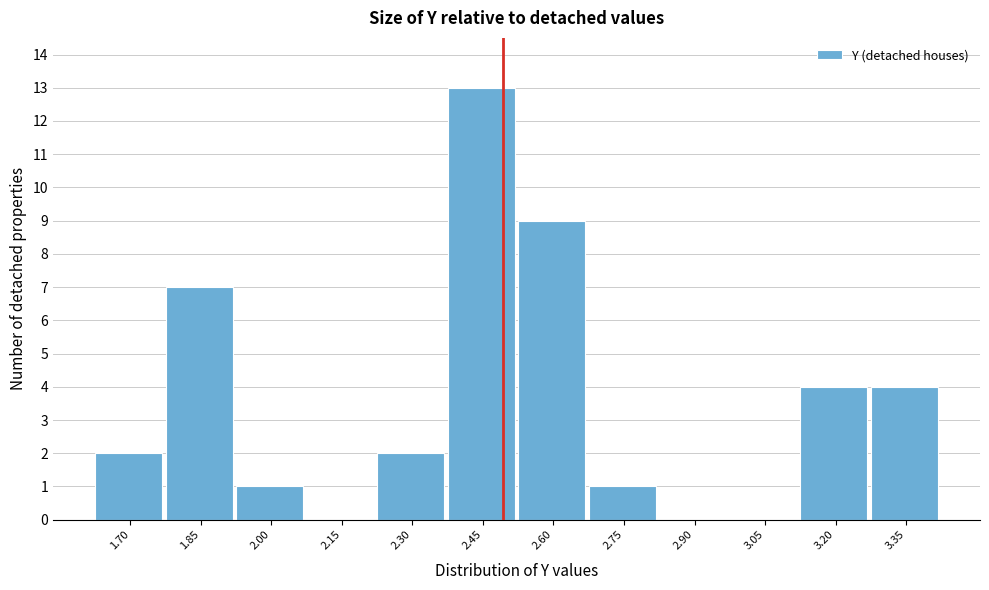

Reading right to left, extract all data points from this chart.

3.35=4	3.20=4	3.05=0	2.90=0	2.75=1	2.60=9	2.45=13	2.30=2	2.15=0	2.00=1	1.85=7	1.70=2